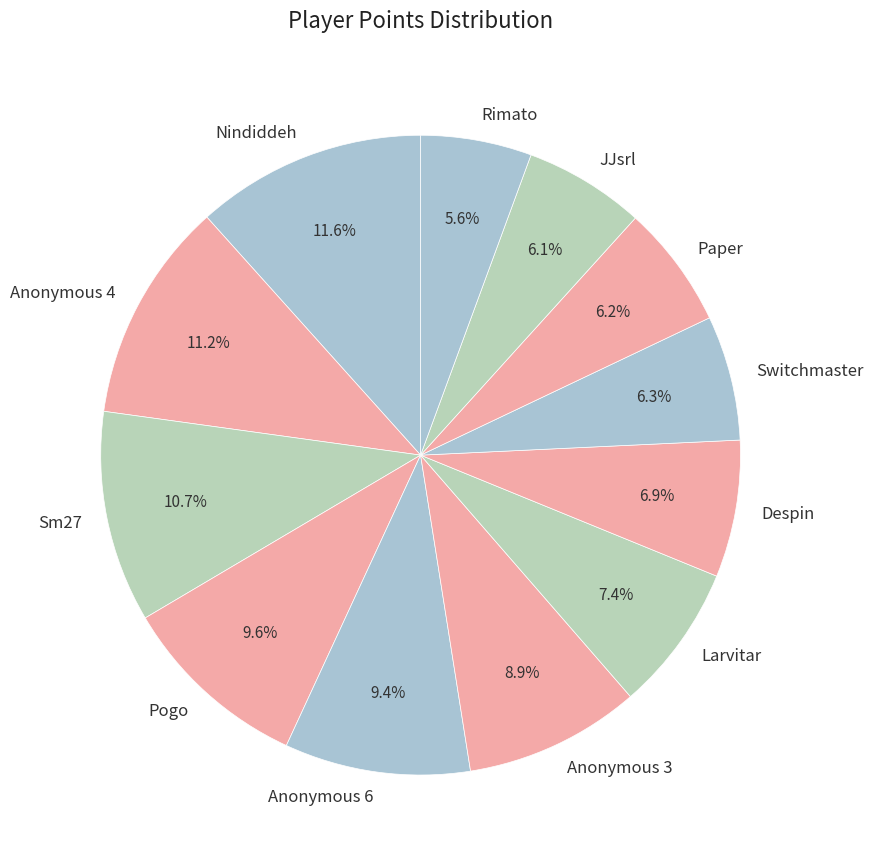

True or false: Larvitar accounts for 1% of the total.

False